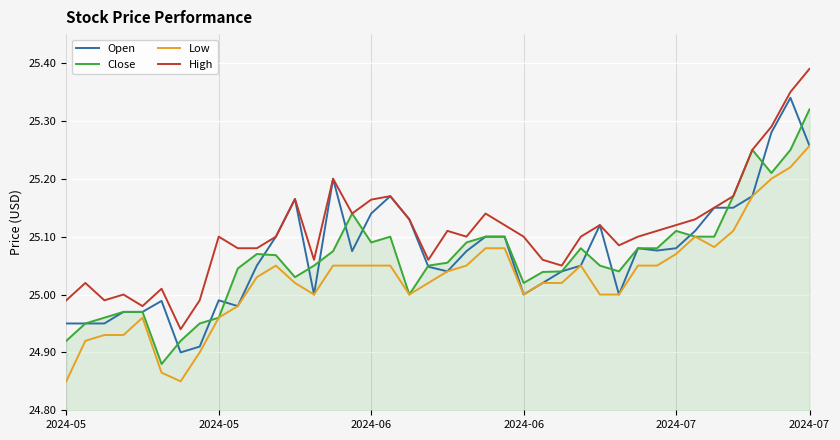

True or false: High and Low cross at least once.

False